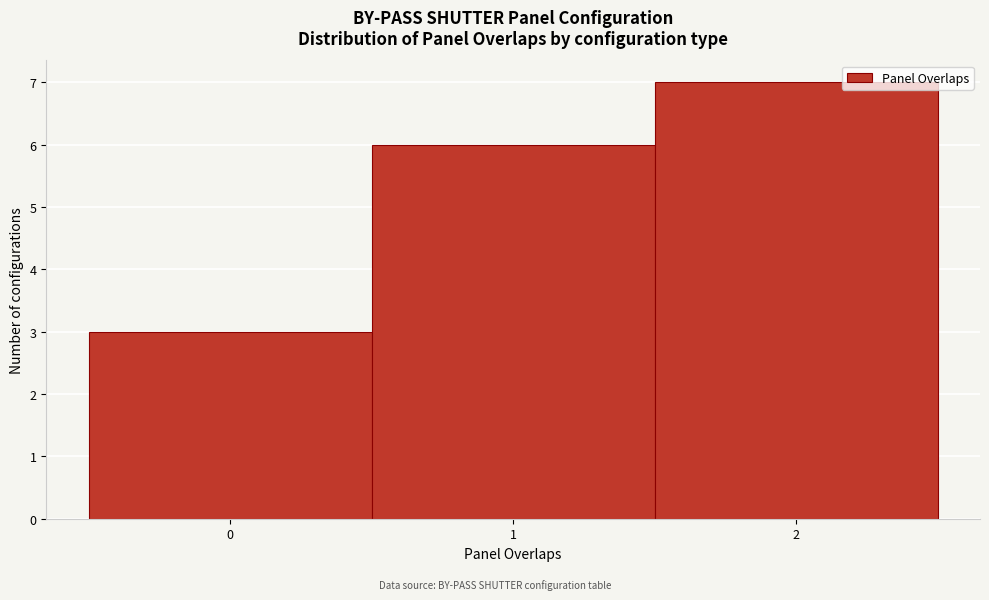

Over which range of the x-axis is the bar tallest?

1.5 to 2.5